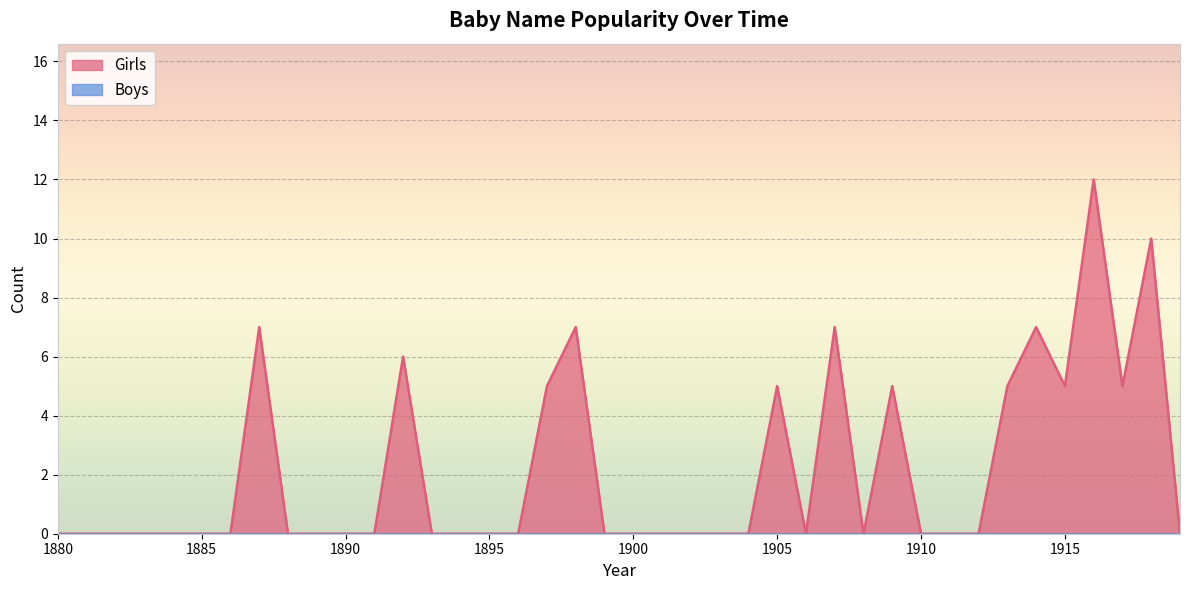

What is the greatest value displayed?

12